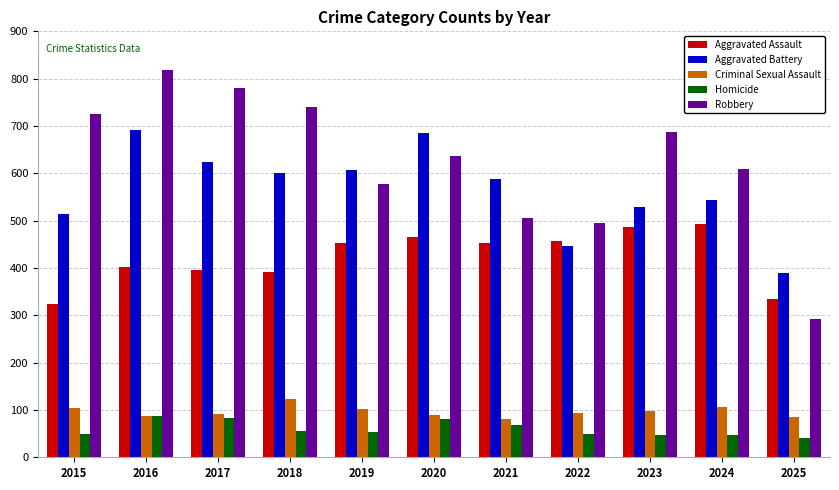

At how many categories does at least one series exceed 260?

11